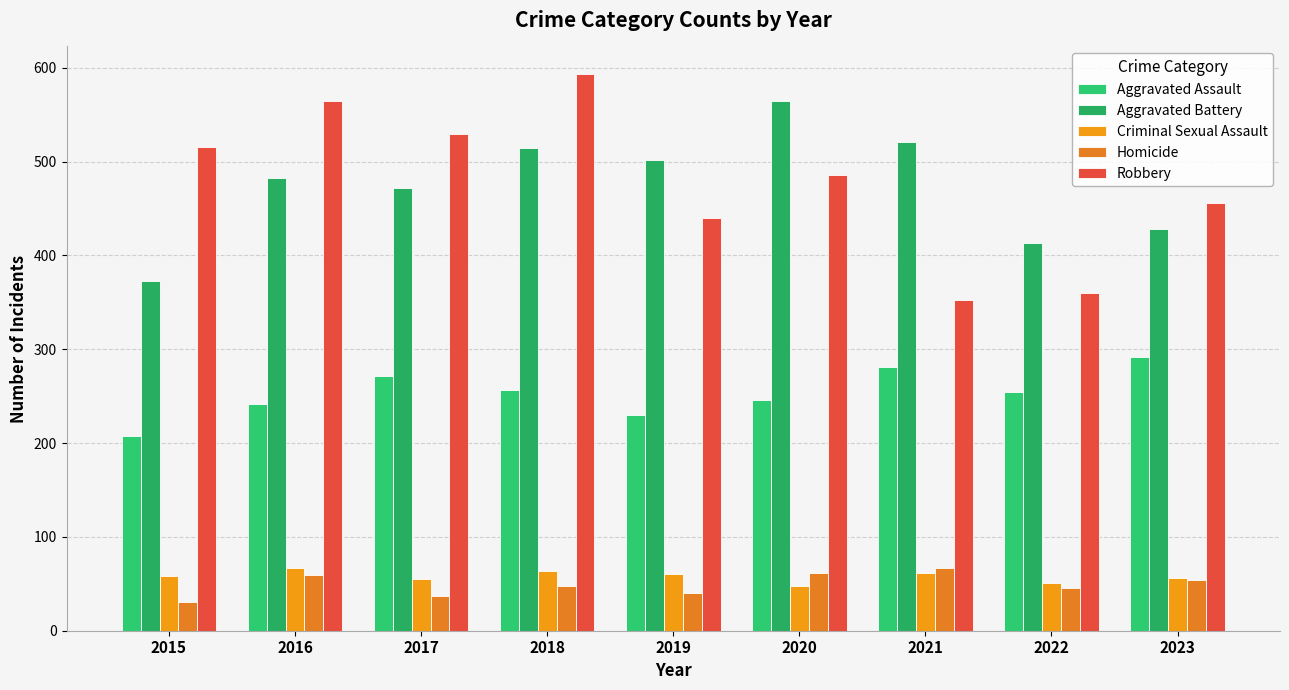

Which series has the widest spread of values?

Robbery